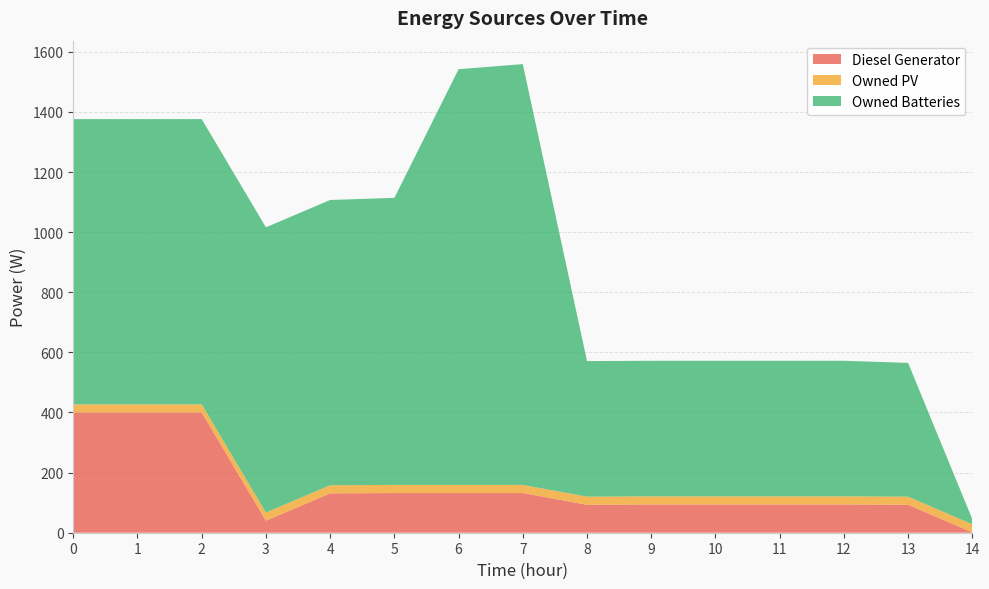

Reading left to right, what are all the values shown in this chart?

Diesel Generator: 400.0	400.0	400.0	40.0	131.0	132.0	132.0	132.0	93.0	94.0	94.0	94.0	94.0	93.0	1.0
Owned PV: 27.0	27.0	27.0	27.0	27.0	27.0	27.0	27.0	27.0	27.0	27.0	27.0	27.0	27.0	27.0
Owned Batteries: 949.0	949.0	949.0	949.0	949.0	955.0	1383.0	1400.0	451.0	451.0	451.0	451.0	451.0	445.0	17.0